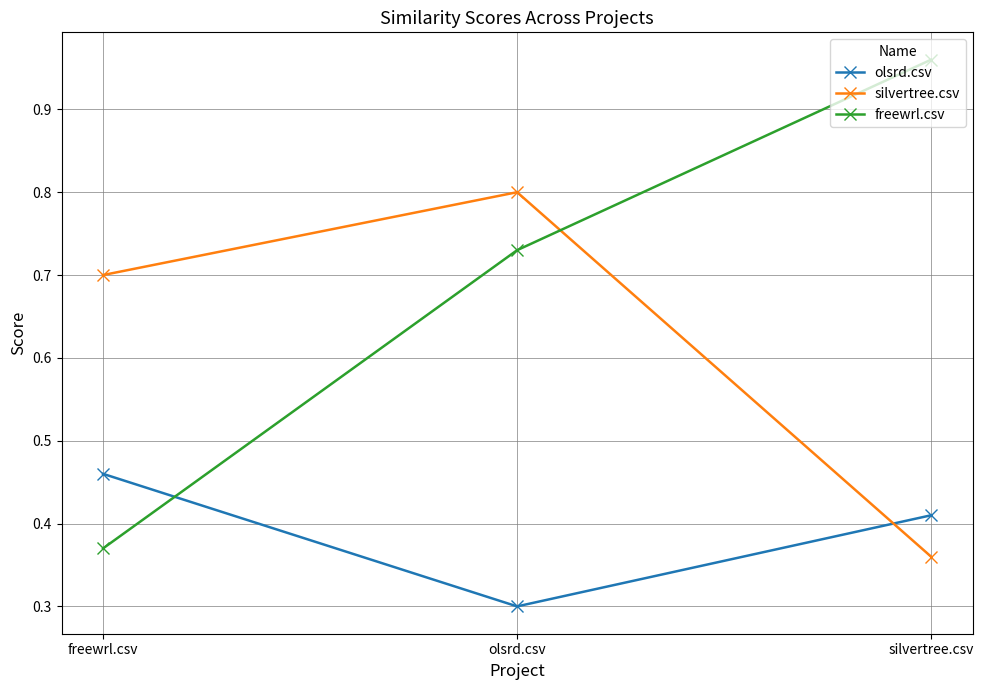

What is the label of the 3rd point from the left?

silvertree.csv